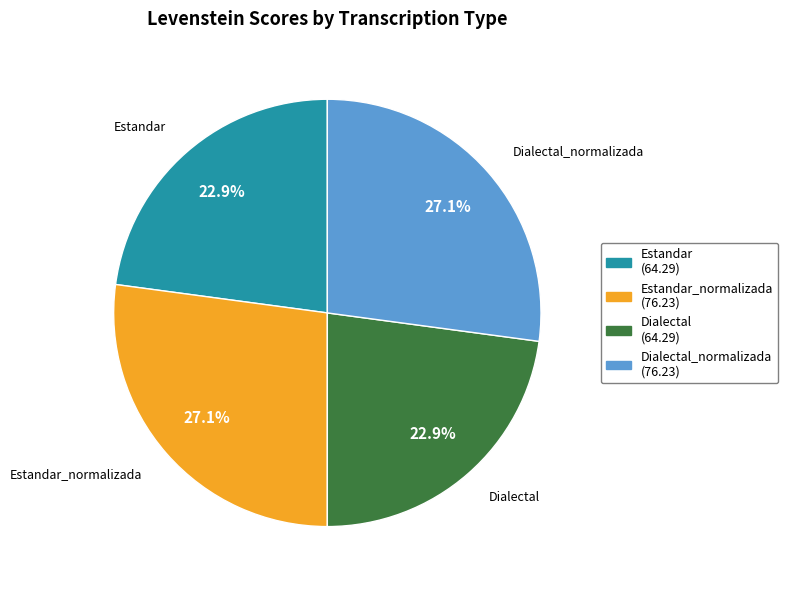

How many segments does this pie chart have?

4